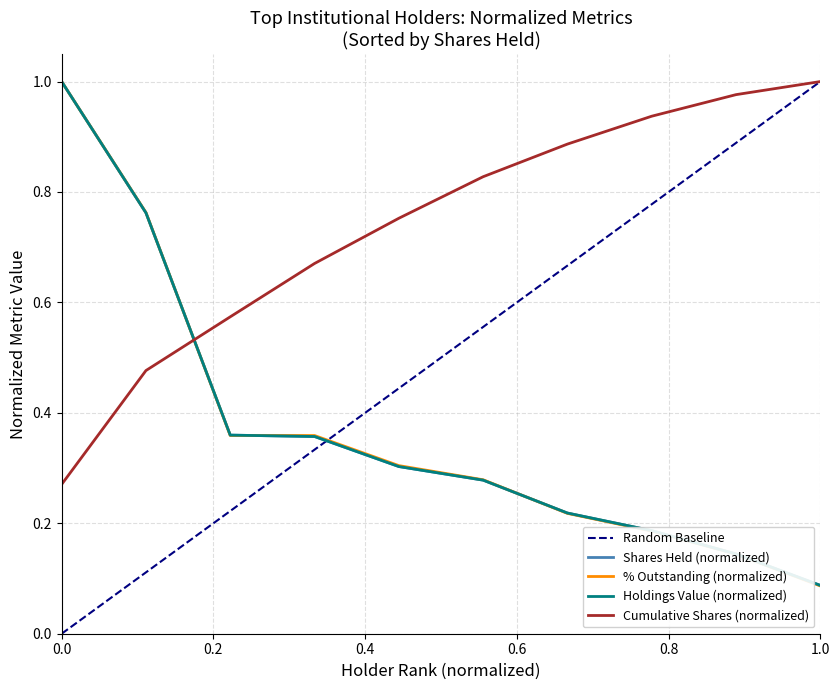

How many categories are shown in the chart?

10